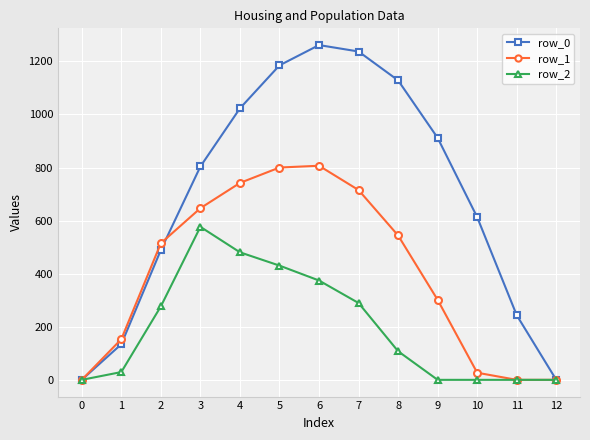

What is the greatest value displayed?

1261.6